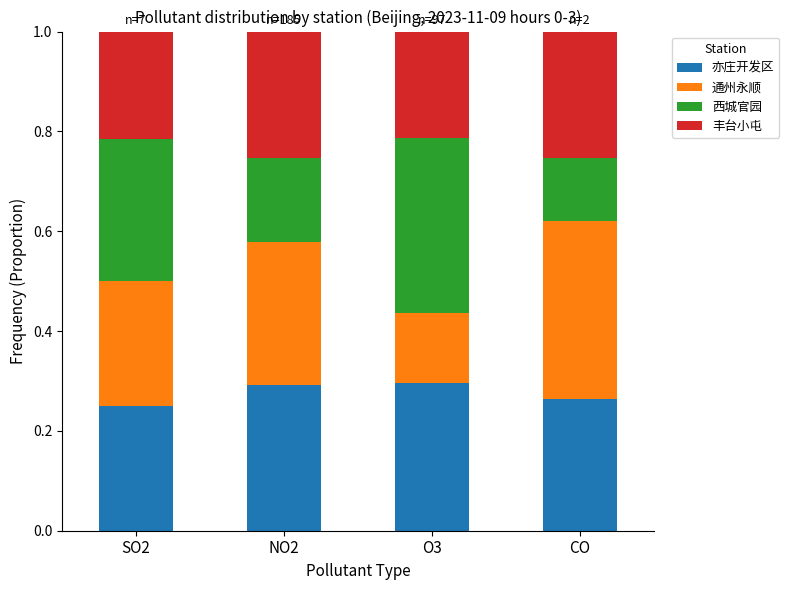

What is the total value across all series at O3?

1.0